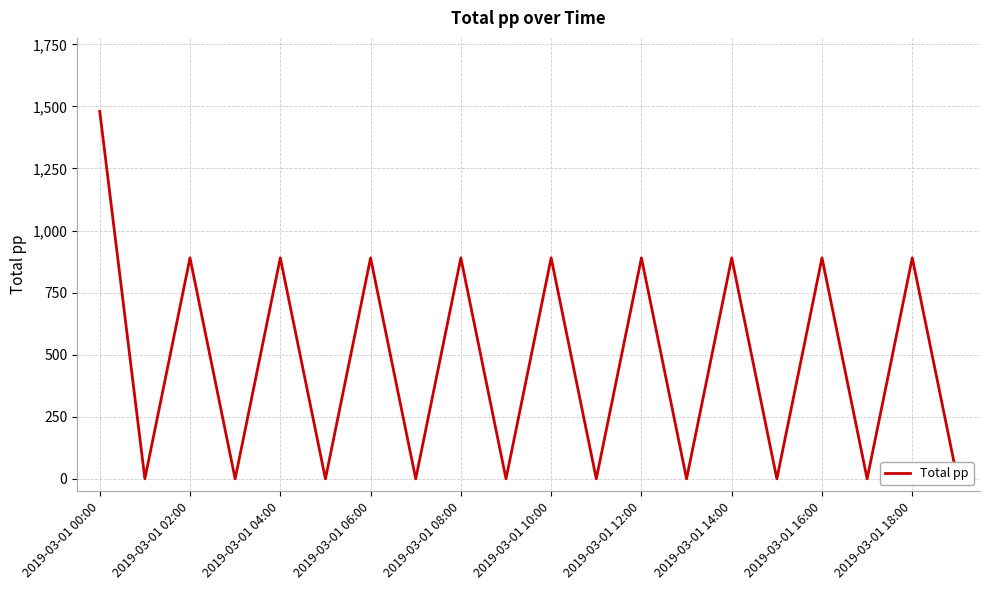

Reading left to right, list all the values displayed in this chart.

1480	0	890	0	890	0	890	0	890	0	890	0	890	0	890	0	890	0	890	0